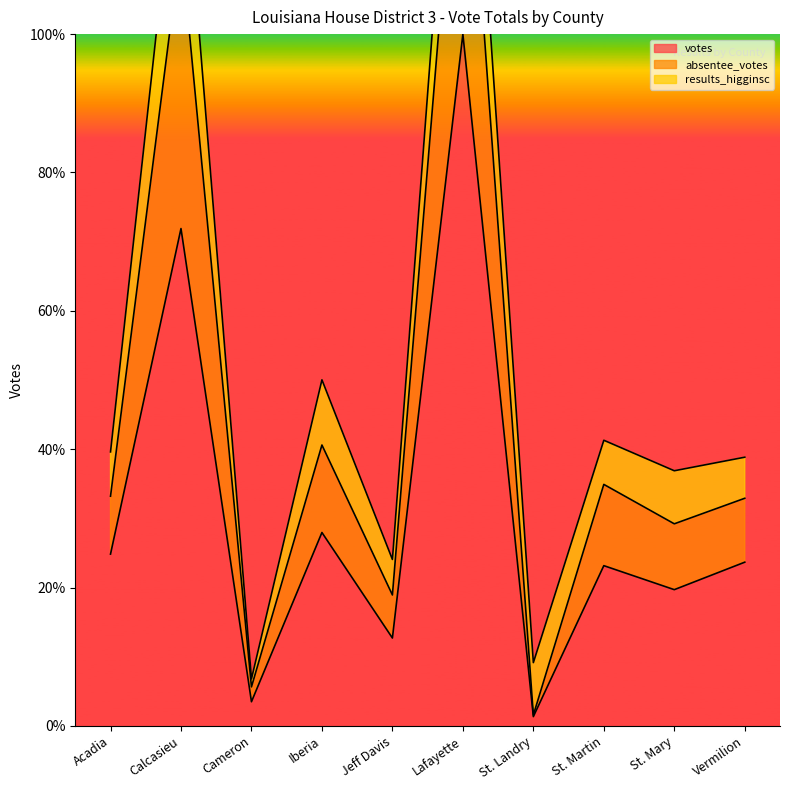

What is the label of the 3rd point from the left?

Cameron